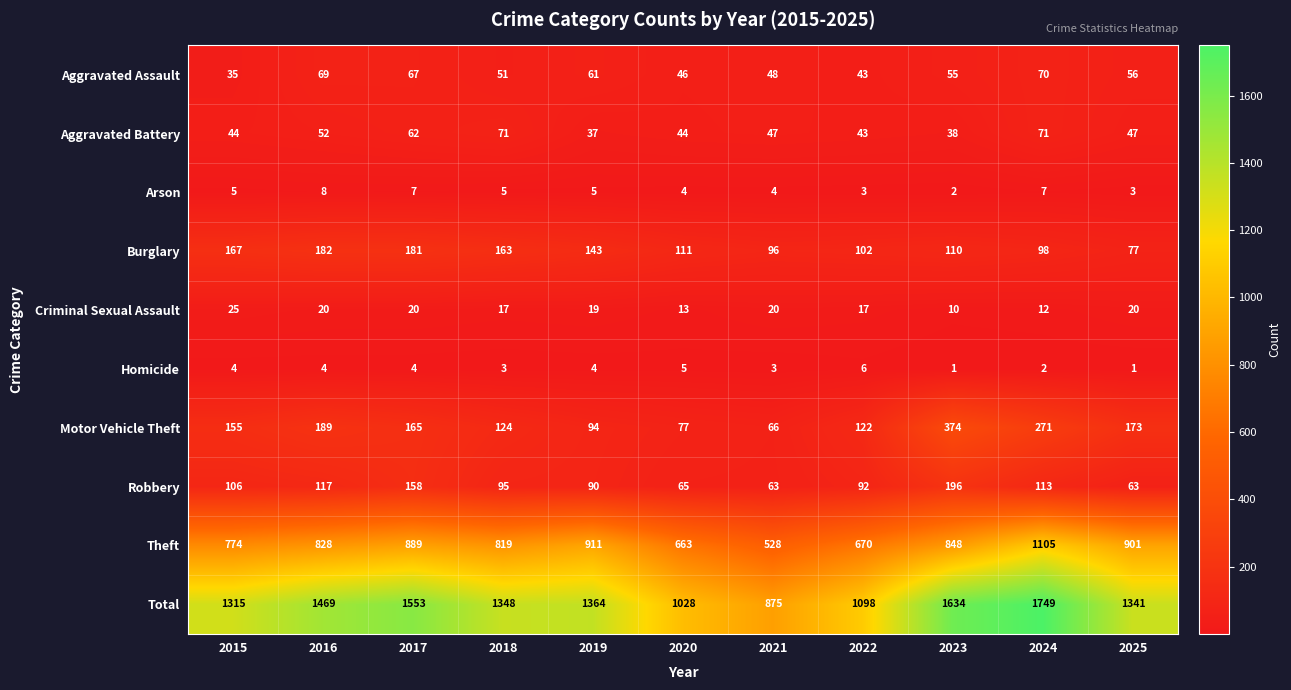

Rank the series by their maximum value, from highest to lowest.

Total, Theft, Motor Vehicle Theft, Robbery, Burglary, Aggravated Battery, Aggravated Assault, Criminal Sexual Assault, Arson, Homicide